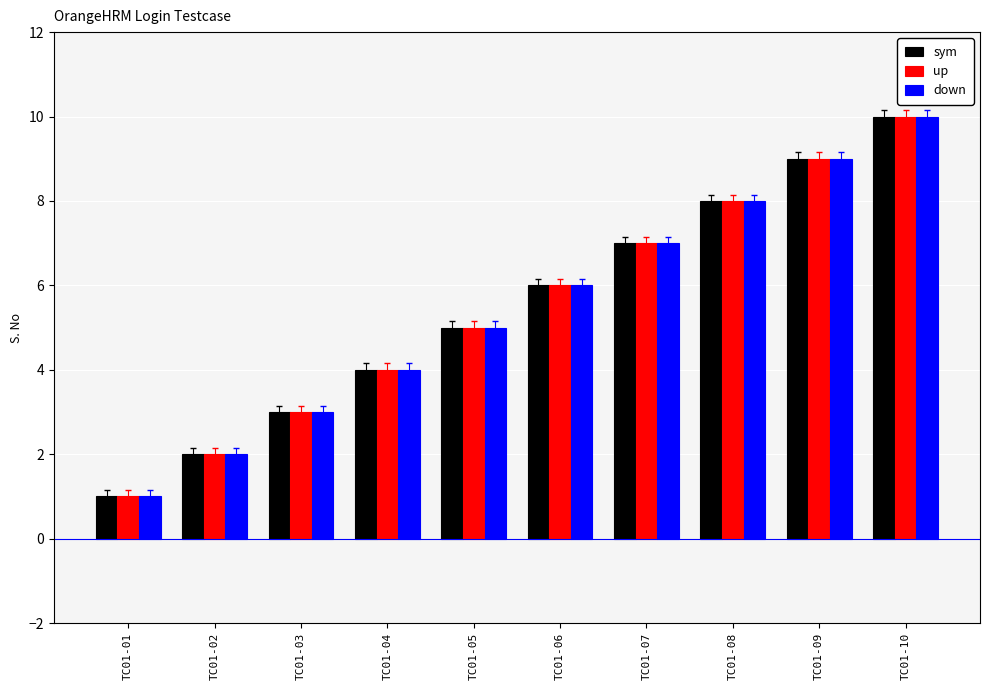

At which category is the sum across all series the highest?

TC01-10